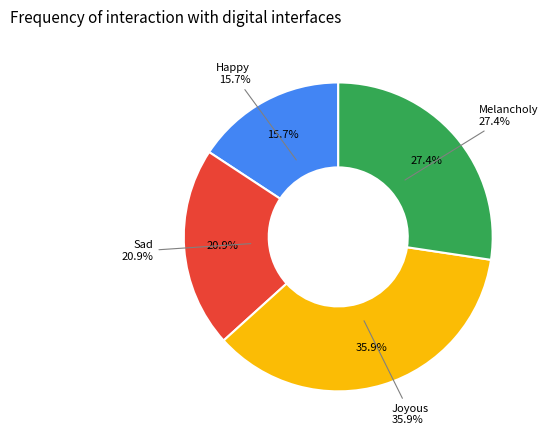

Does any single category account for the majority?

No